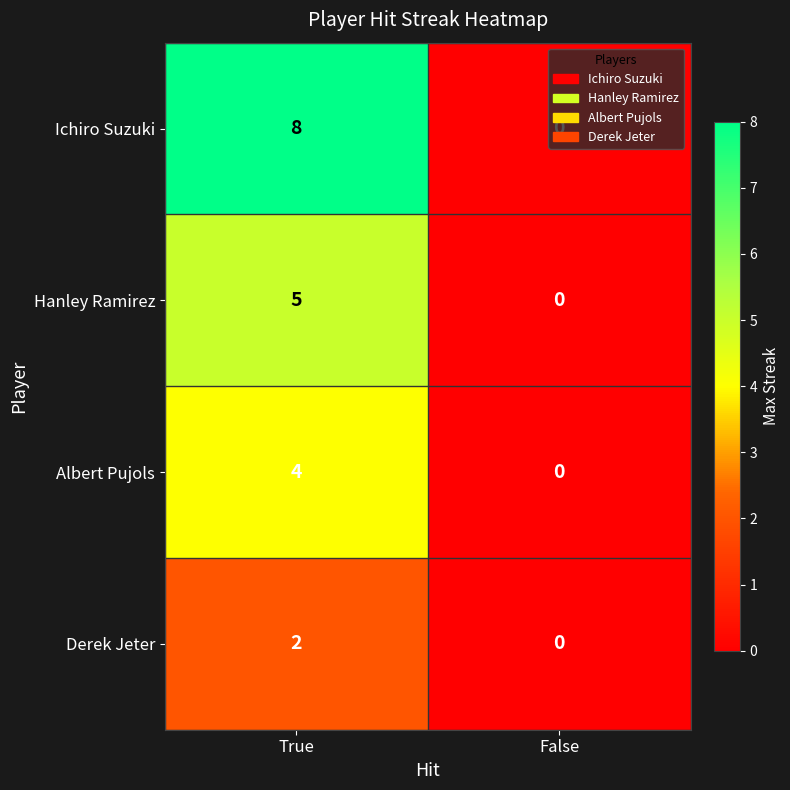

Between True and False, which series saw the biggest shift?

Ichiro Suzuki